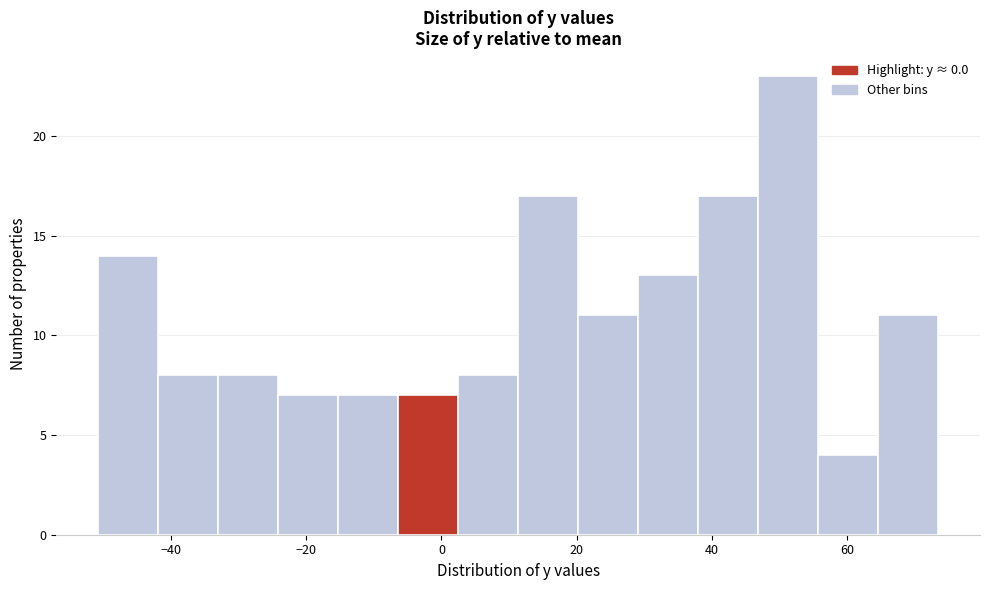

Reading left to right, transcribe this chart: for each bar, give the range it covers on the x-axis and its height. Neither the bar edges nor the heights are printed on the chart, so give them approximately, as read against the axes.

-50 to -42: 14
-42 to -34: 8
-34 to -24: 8
-24 to -16: 7
-16 to -6: 7
-6 to 2: 7
2 to 12: 8
12 to 20: 17
20 to 30: 11
30 to 38: 13
38 to 46: 17
46 to 56: 23
56 to 64: 4
64 to 74: 11